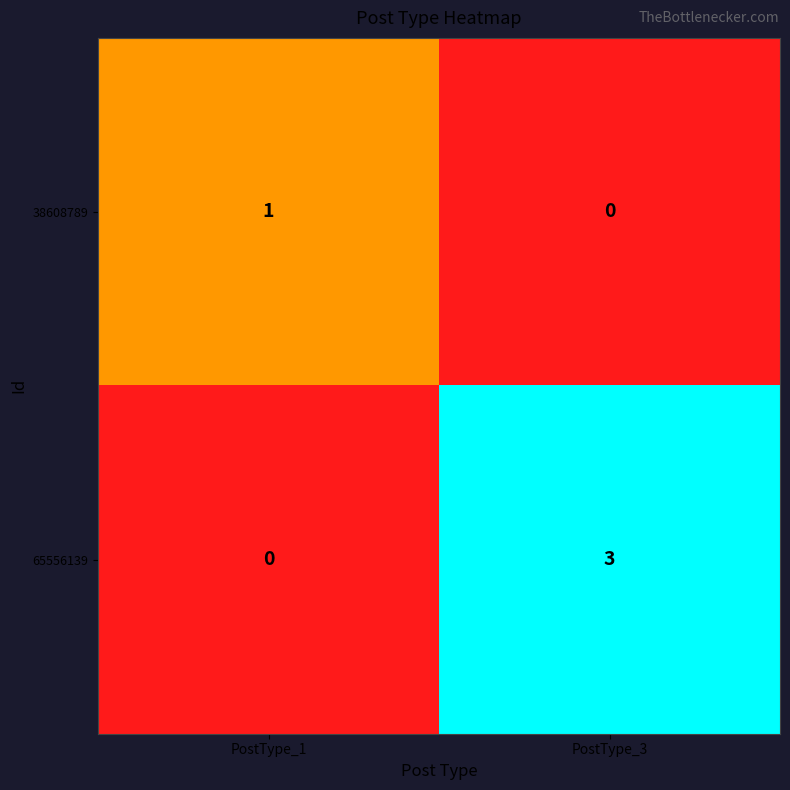

What is the difference between the highest and lowest values at PostType_1?

1